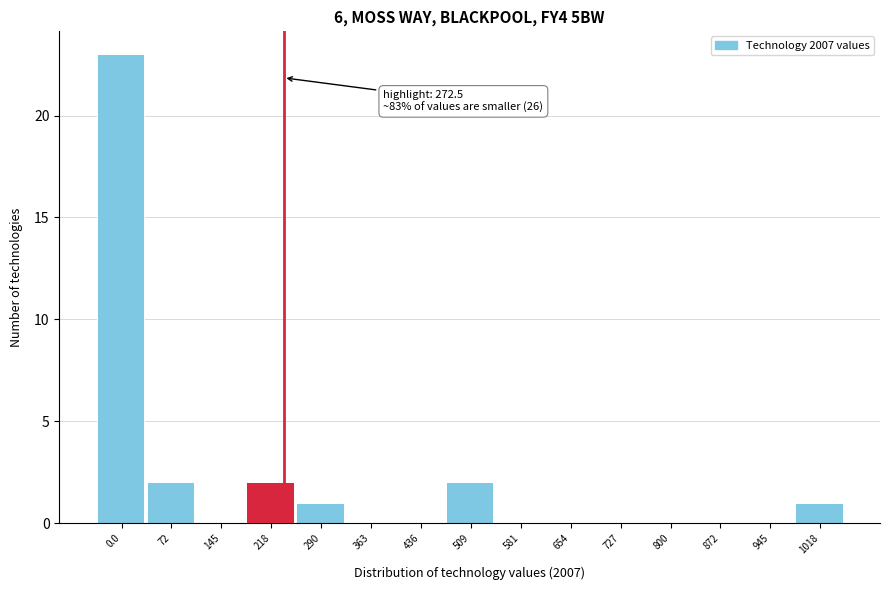

Reading left to right, what are all the values shown in this chart?

0.0=23	72=2	145=0	218=2	290=1	363=0	436=0	509=2	581=0	654=0	727=0	800=0	872=0	945=0	1018=1